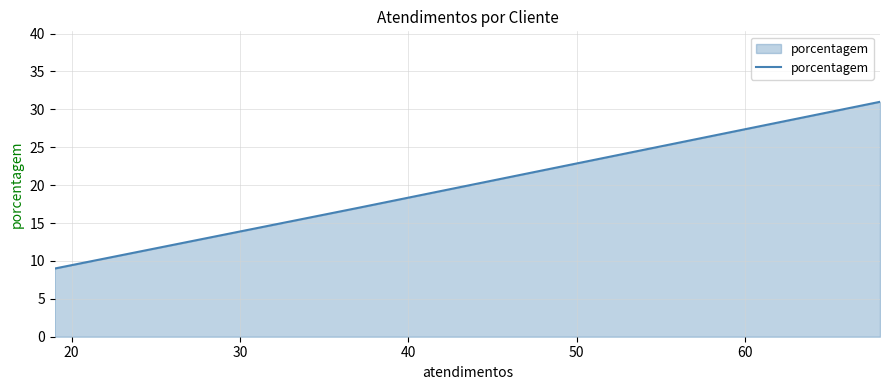

Count the number of data series in this chart.

1